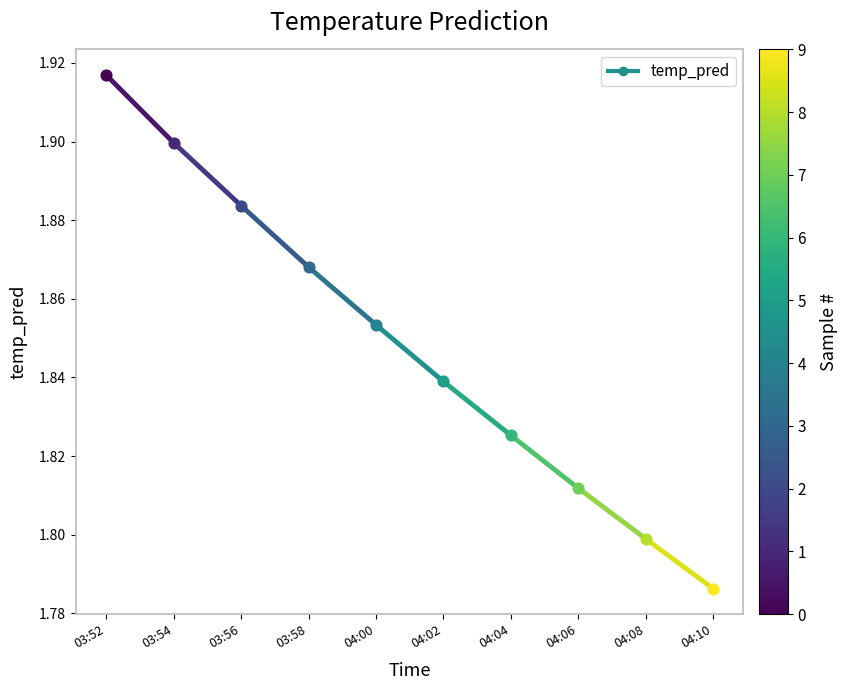

What is the ratio of the value at 03:52 to the value at 03:54?

1.0